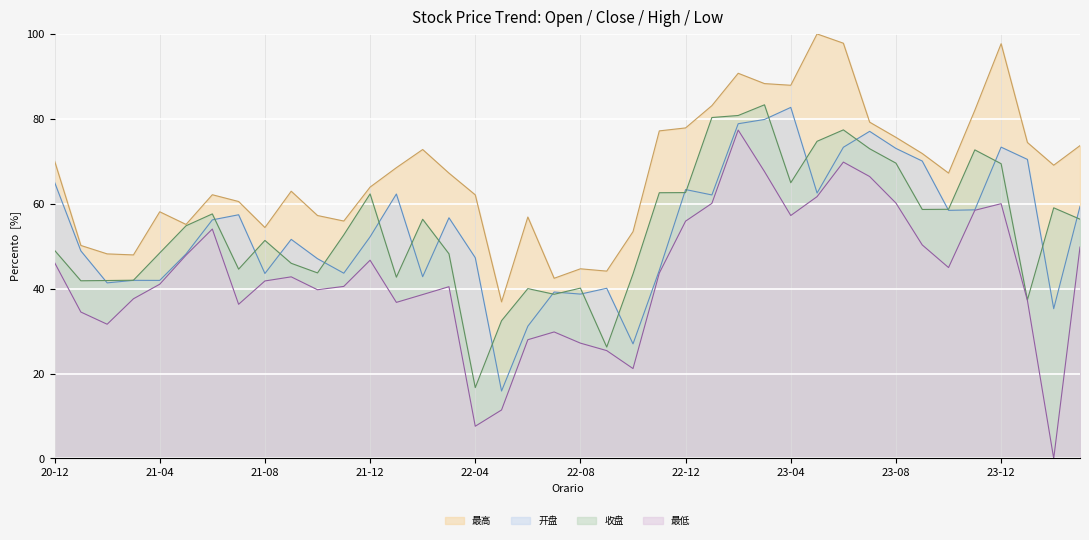

True or false: 最高 and 最低 cross at least once.

False